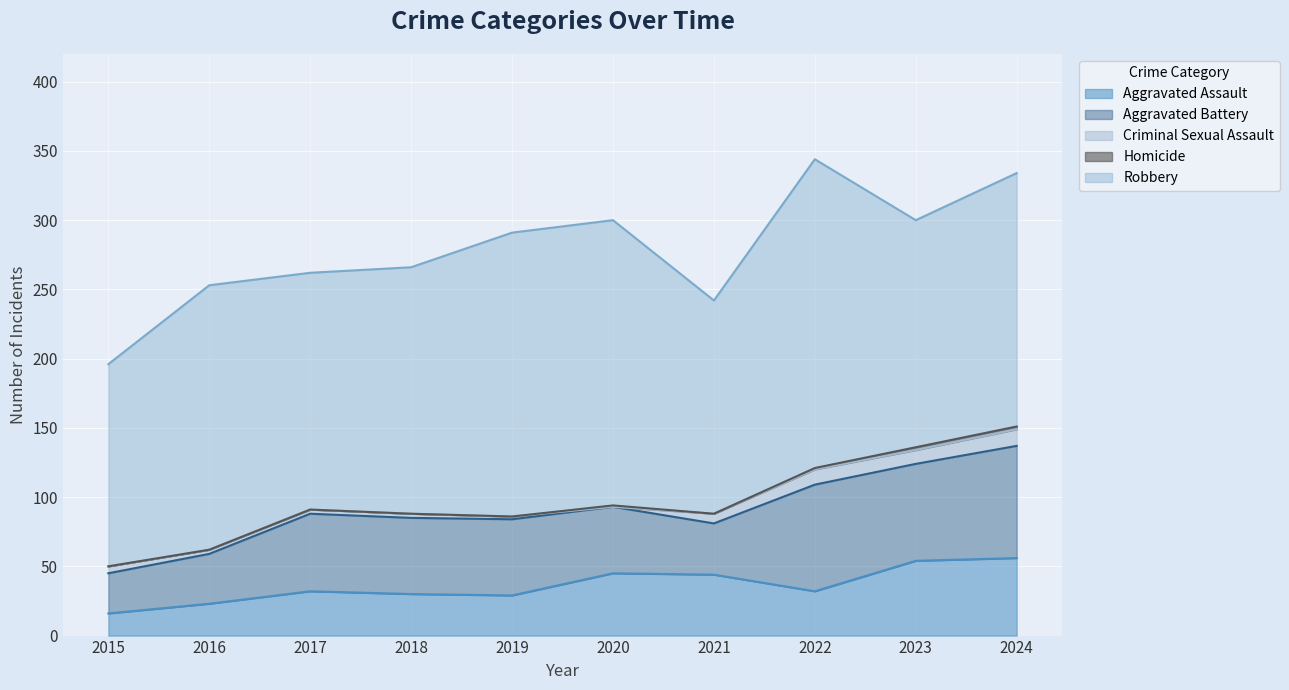

Which series has the largest total across all categories?

Robbery